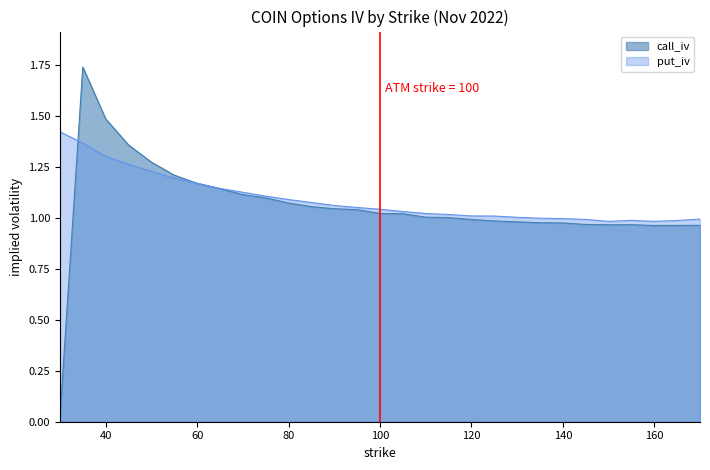

List the labels in order of put_iv value, smallest first.

150, 160, 165, 155, 145, 170, 140, 135, 130, 125, 120, 115, 110, 105, 100, 95, 90, 85, 80, 75, 70, 65, 60, 55, 50, 45, 40, 35, 30